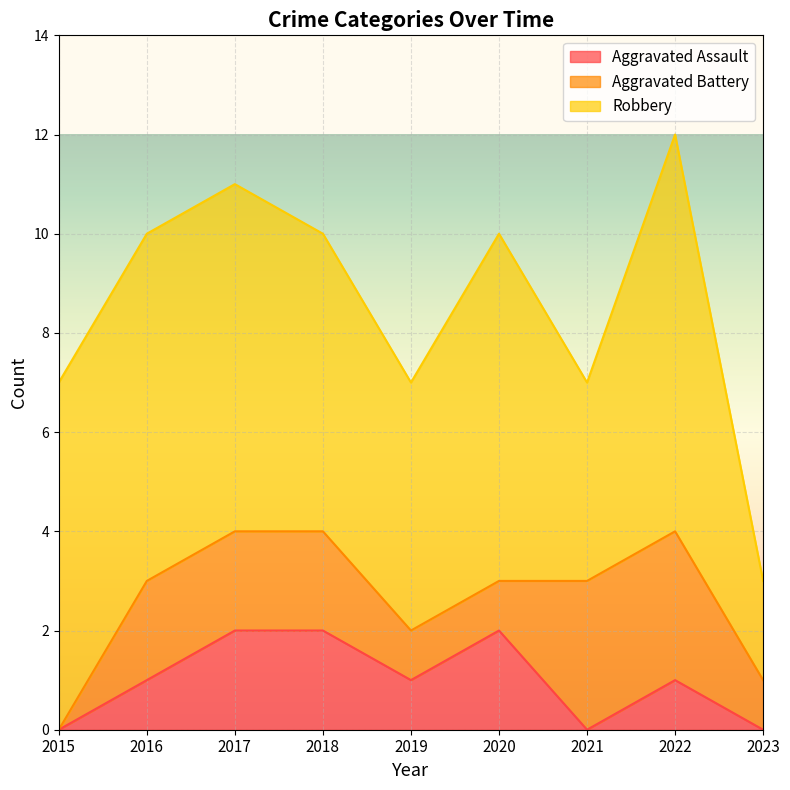

True or false: Aggravated Assault and Robbery cross at least once.

False